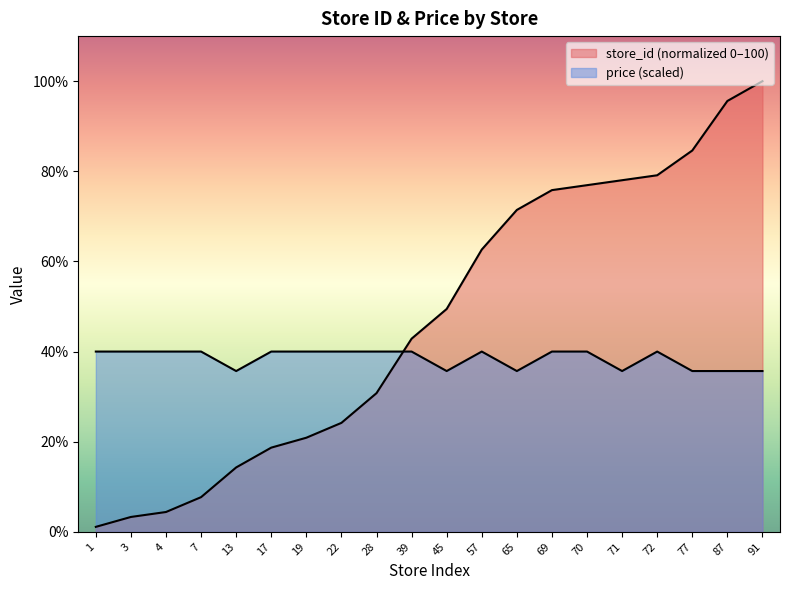

Which series changed the most between 3 and 39?

store_id